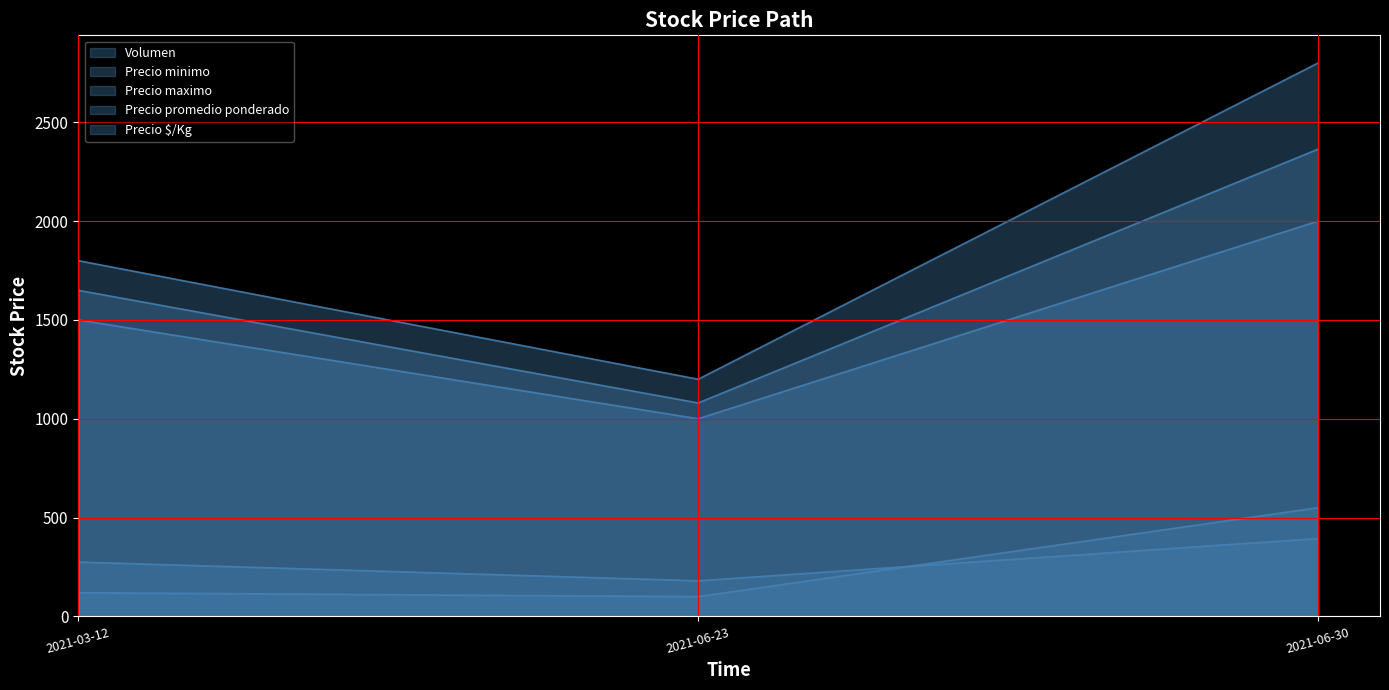

What is the approximate value of Precio promedio ponderado at 2021-06-30, to the nearest 50?

2350